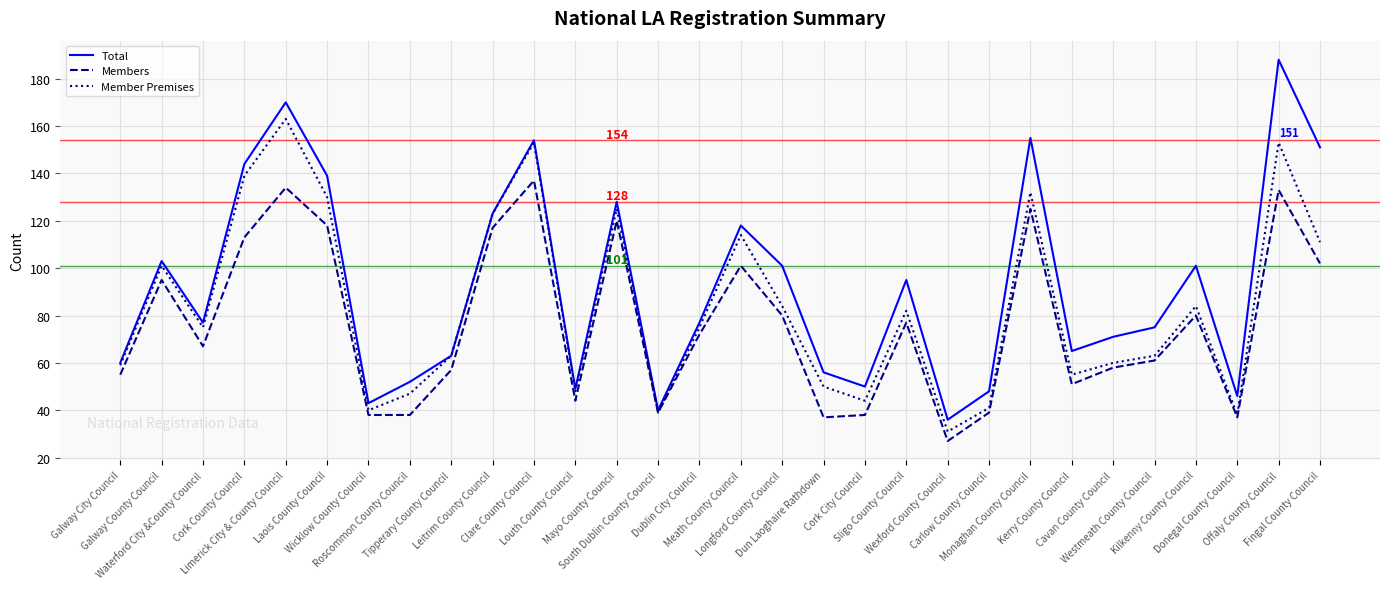

Is this an area chart (filled region under the line)?

No